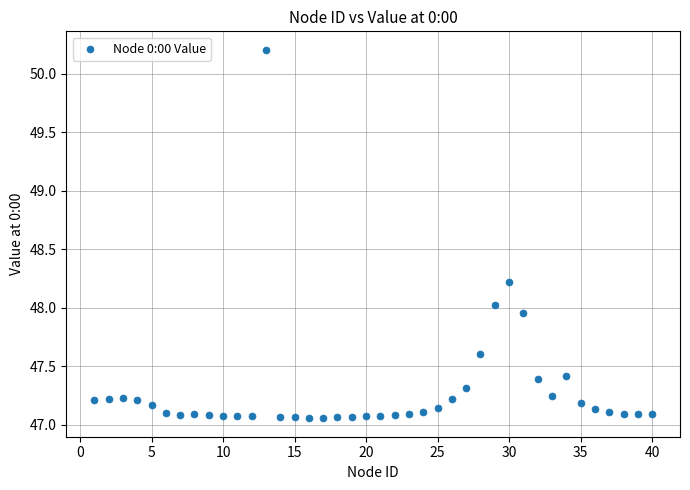

What is the range of Y values (max minus min)?

3.2